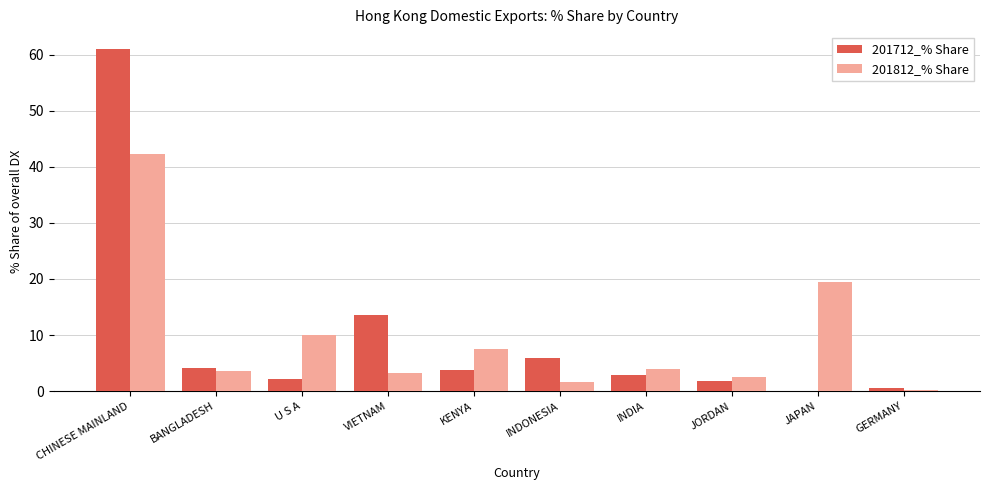

How many distinct data groups are displayed?

2